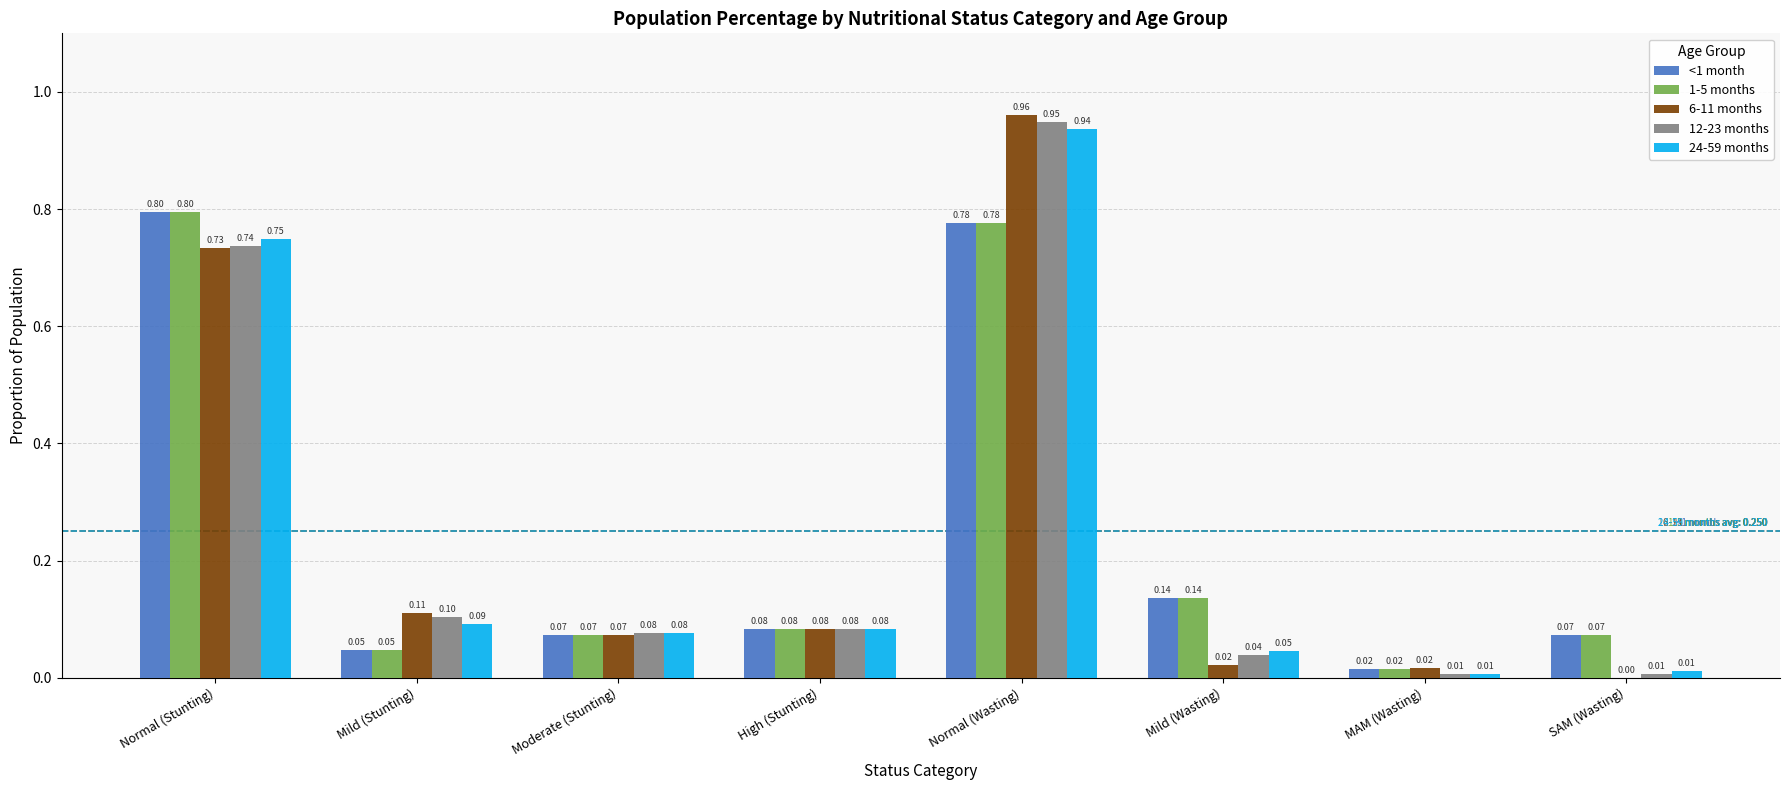

At which category is the sum across all series the highest?

Normal (Wasting)